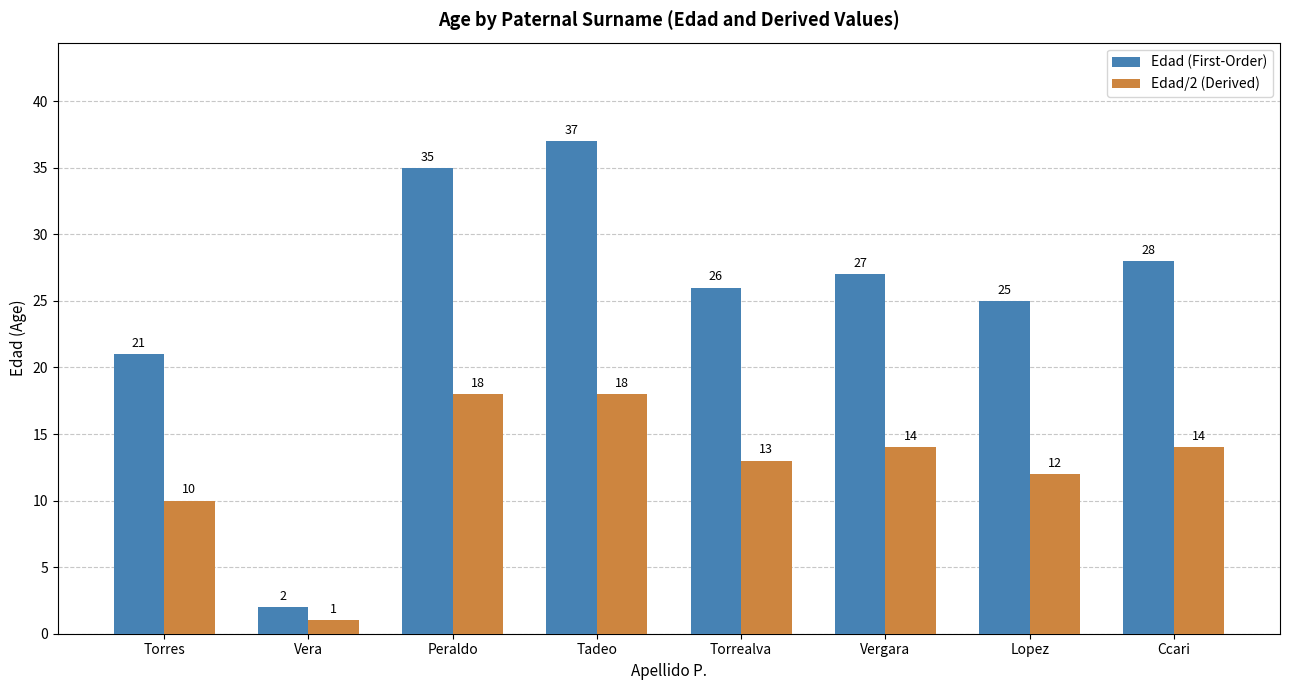

Is it true that Edad/2 (Derived) equals 27 at Tadeo?

False